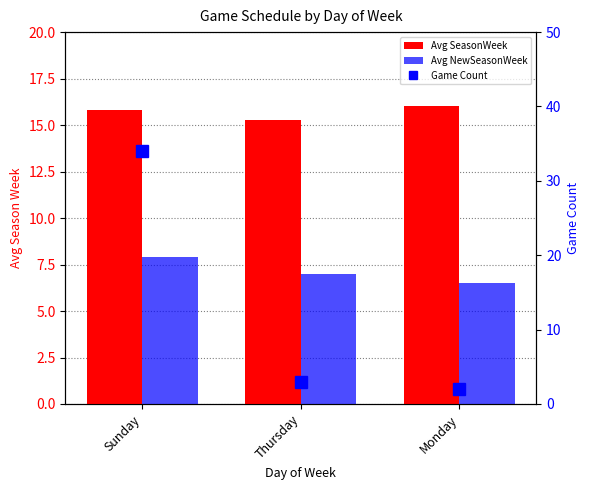

Are the bars horizontal?

No